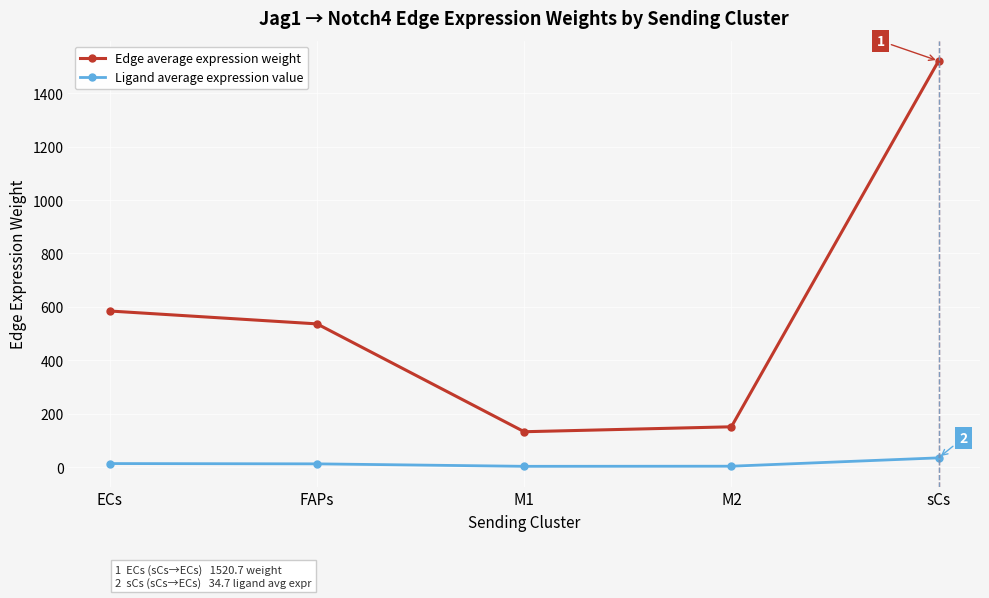

What is the difference between the maximum and minimum values in the Edge average expression weight series?

1388.2